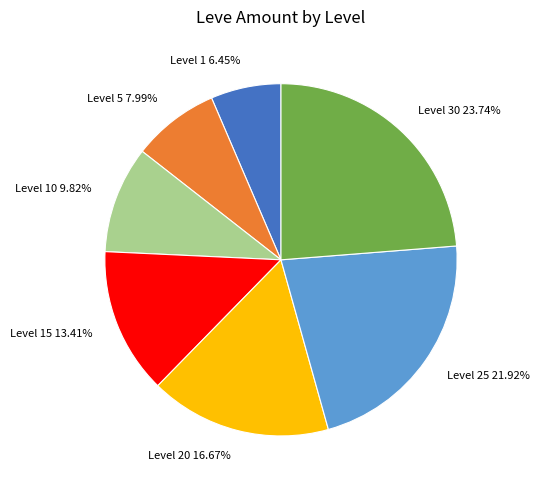

Count the number of slices in the pie.

7